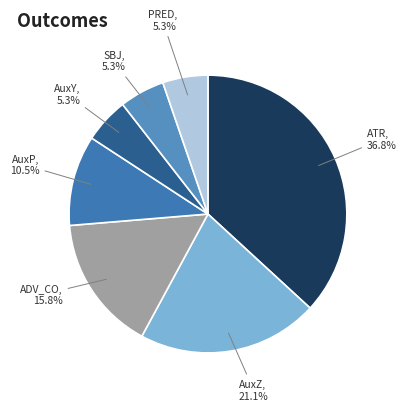

To the nearest percent, what is the average slice percentage?

14%